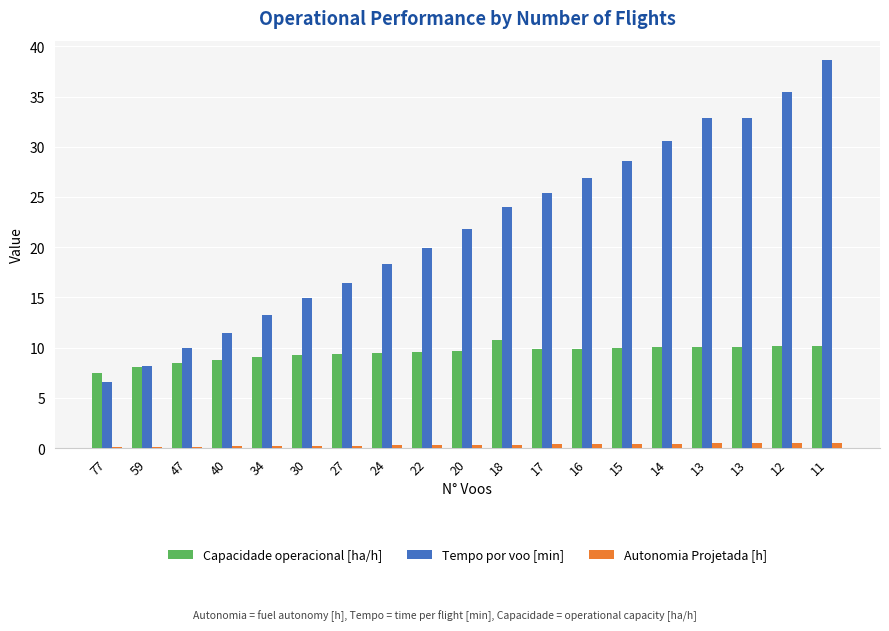

True or false: Tempo por voo [min] has a value of 54.5 at 13.

False